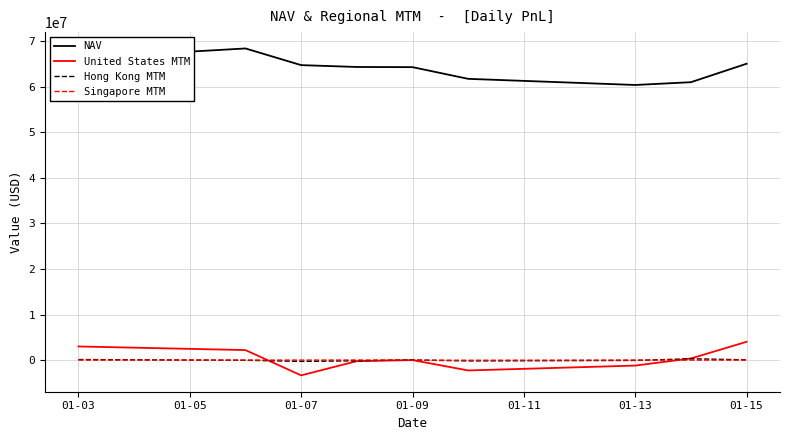

True or false: NAV and Hong Kong MTM cross at least once.

False